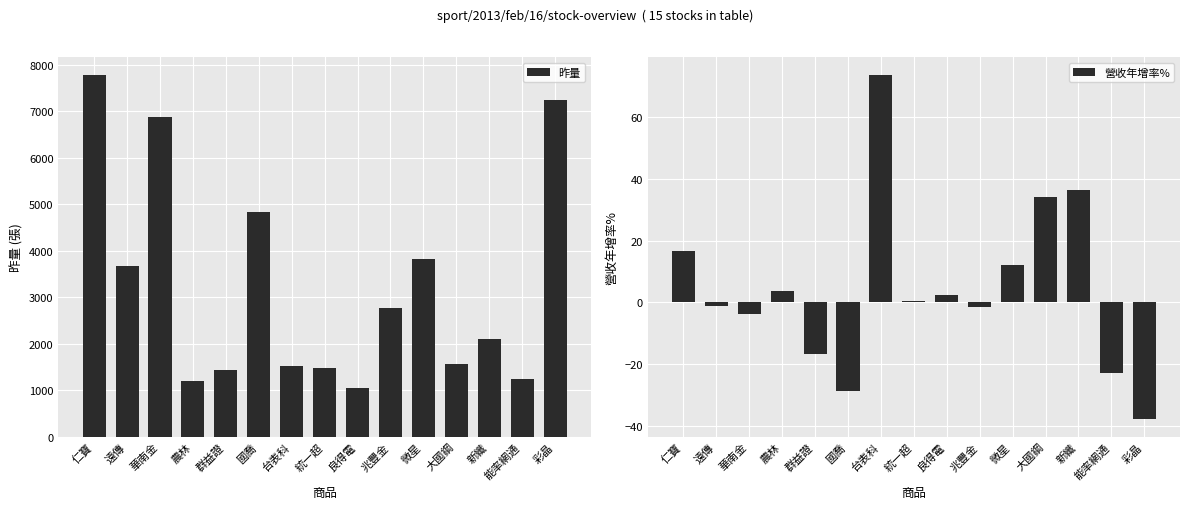

Which has a higher value, 遠傳 or 微星?

微星